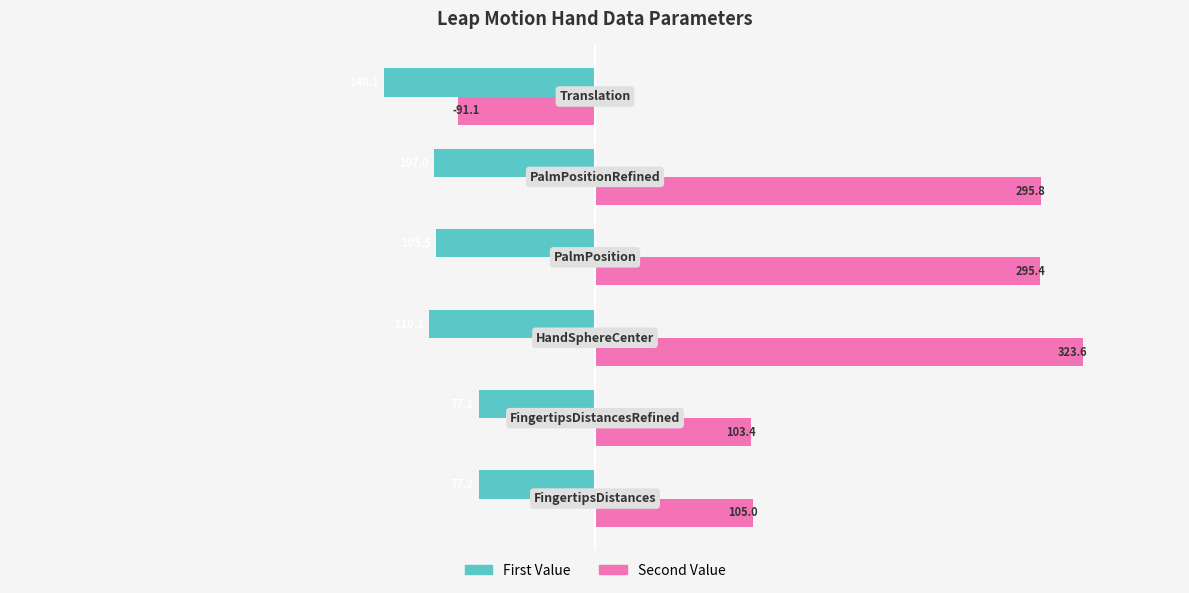

Which series has the widest spread of values?

Second Value